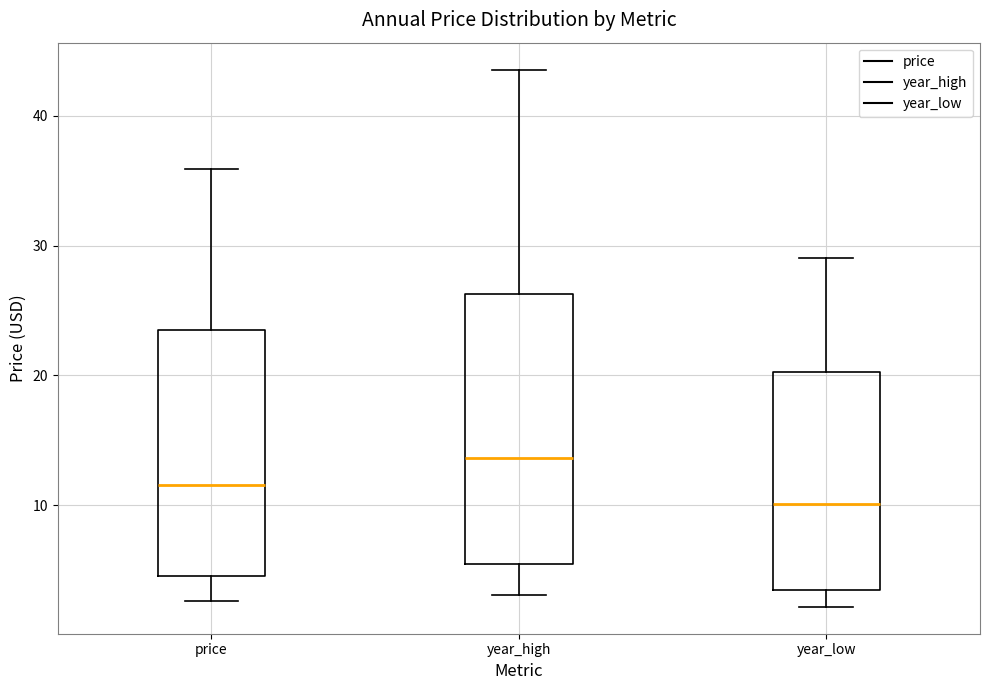

Where does the median line of the box for year_high sit on the y-axis? The values are not printed on the chart, so give them approximately, as read against the axis.

14